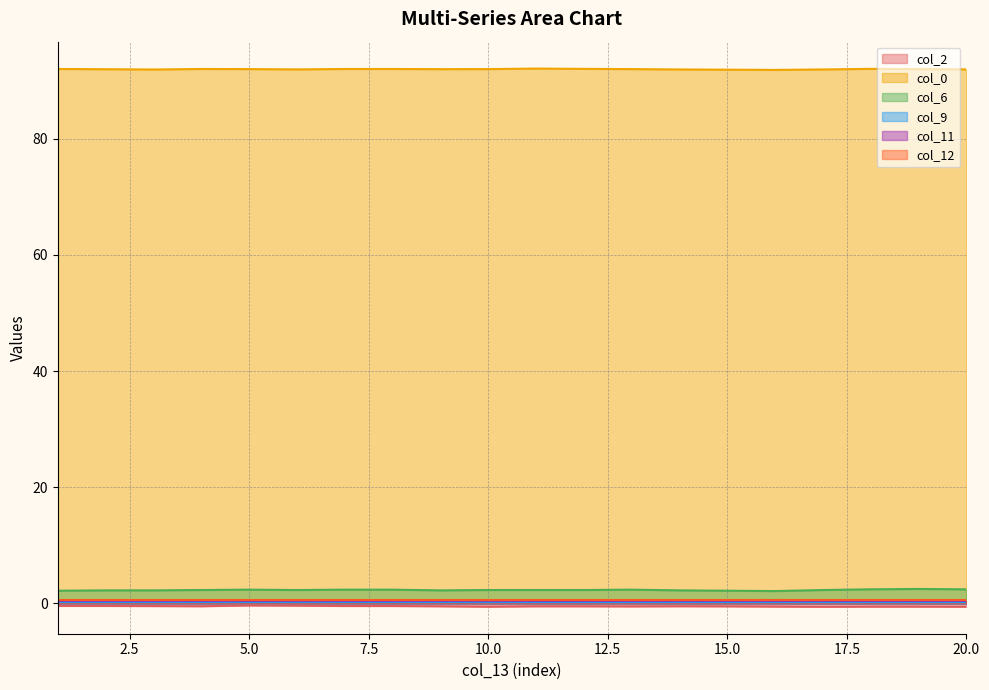

Is it true that col_6 equals 2.3 at 14?

True